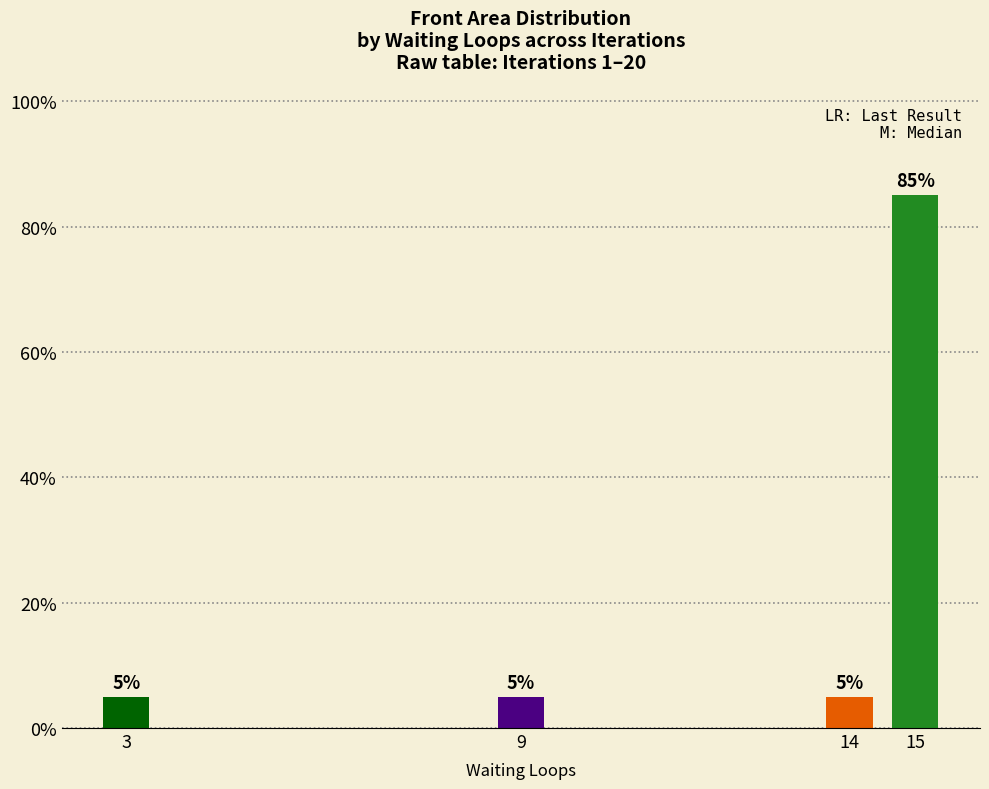

Reading right to left, transcribe all the data shown in this chart.

15=85	14=5	9=5	3=5